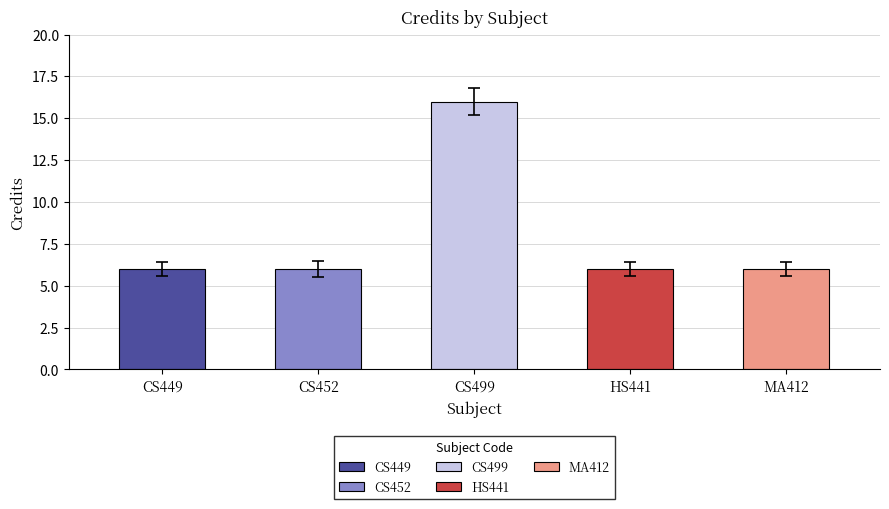

At which category does the chart reach its peak across all series?

CS499